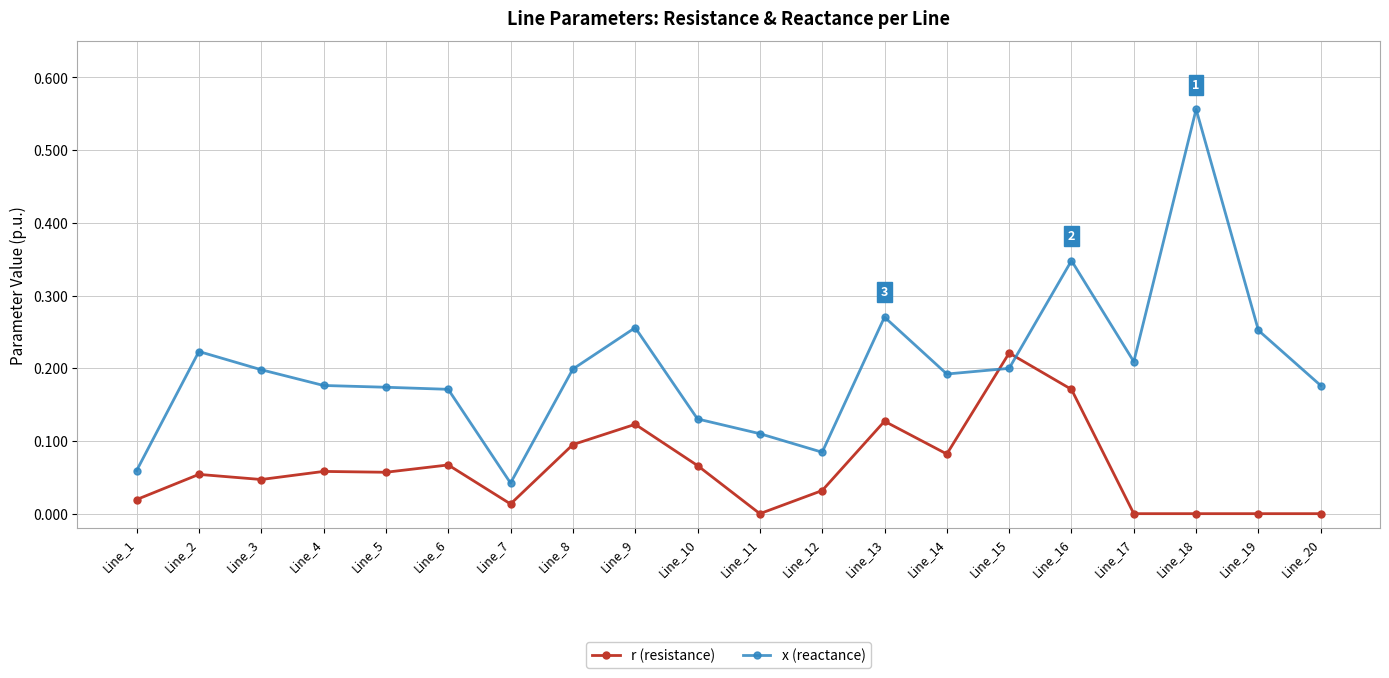

At which category is the sum across all series the highest?

Line_18